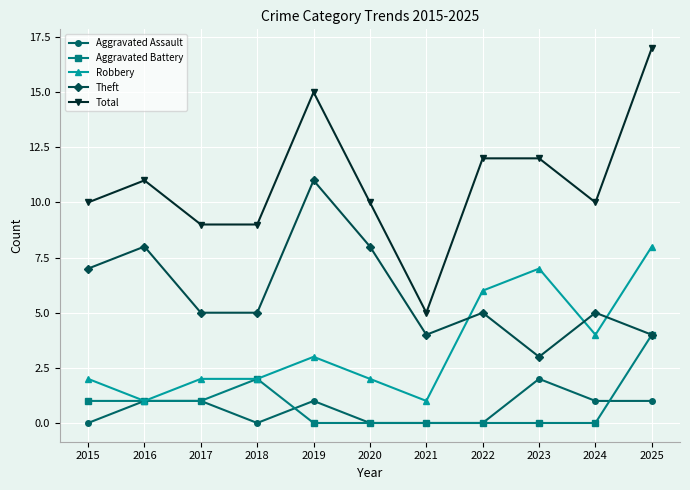

What is the highest value of the Aggravated Assault series?

2